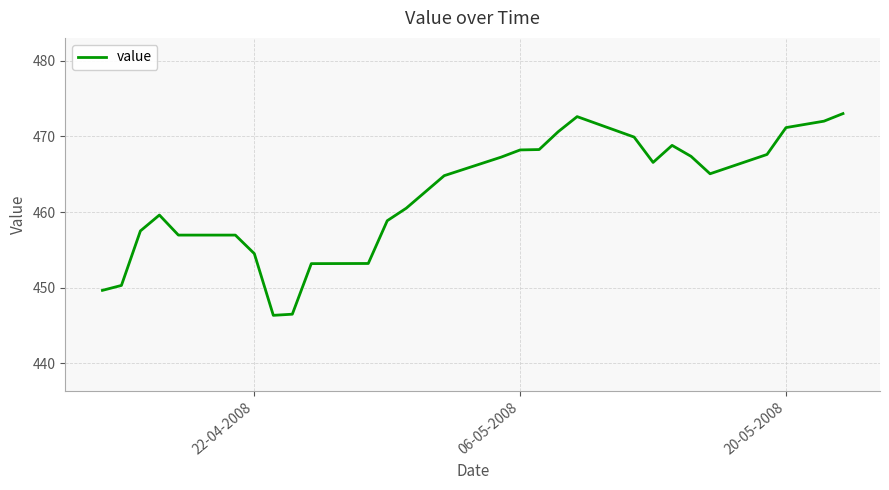

What is the smallest value displayed?

446.4